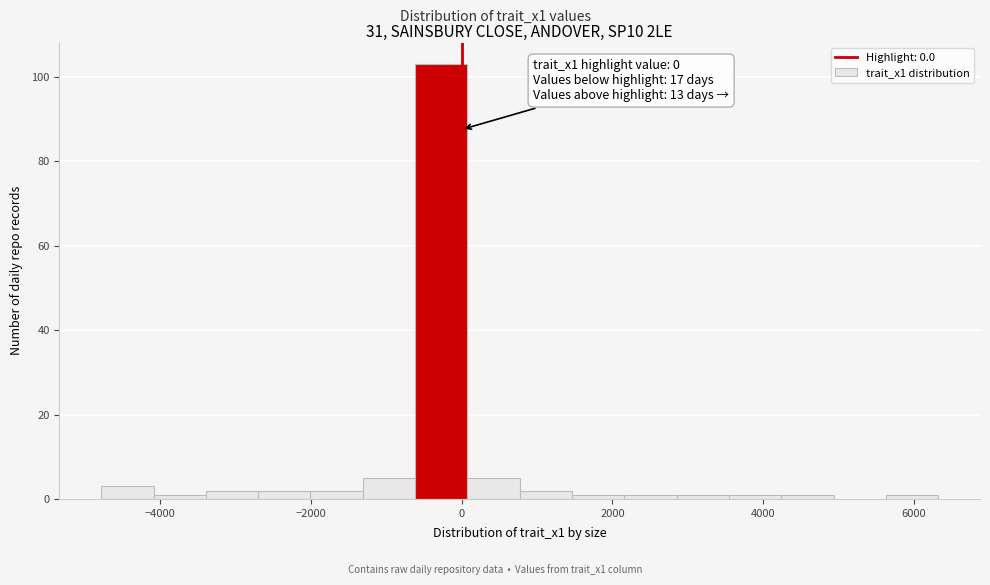

Read against the x-axis, roughly where is the centre of the tallest bar?

-200